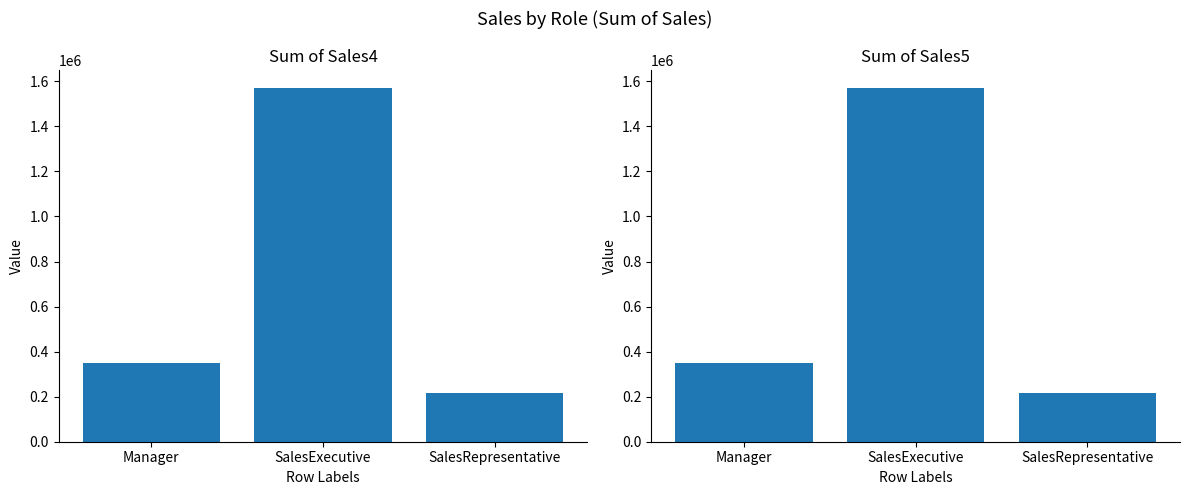

What is the label of the 3rd bar from the right?

Manager